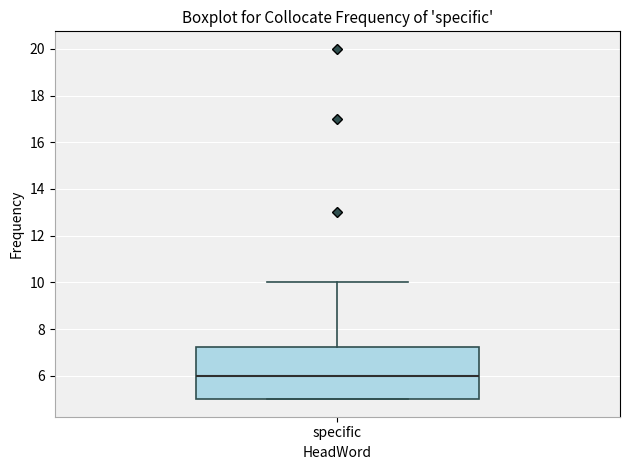

Where is the lower edge of the box for specific on the y-axis? The values are not printed on the chart, so give them approximately, as read against the axis.

5.0